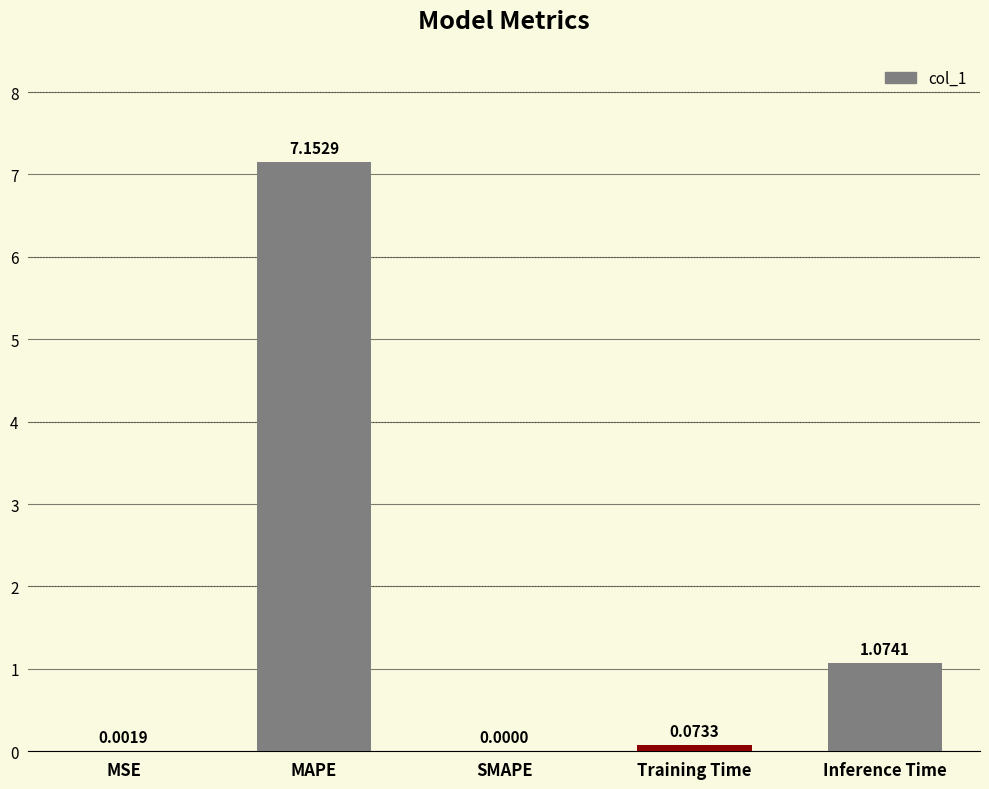

Which label corresponds to the largest value in the chart?

MAPE